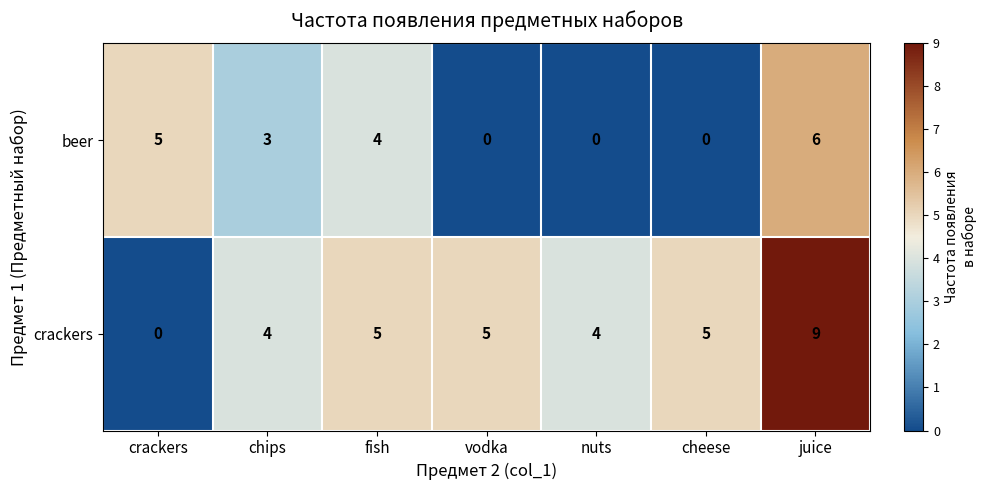

At how many categories does at least one series exceed 7?

1